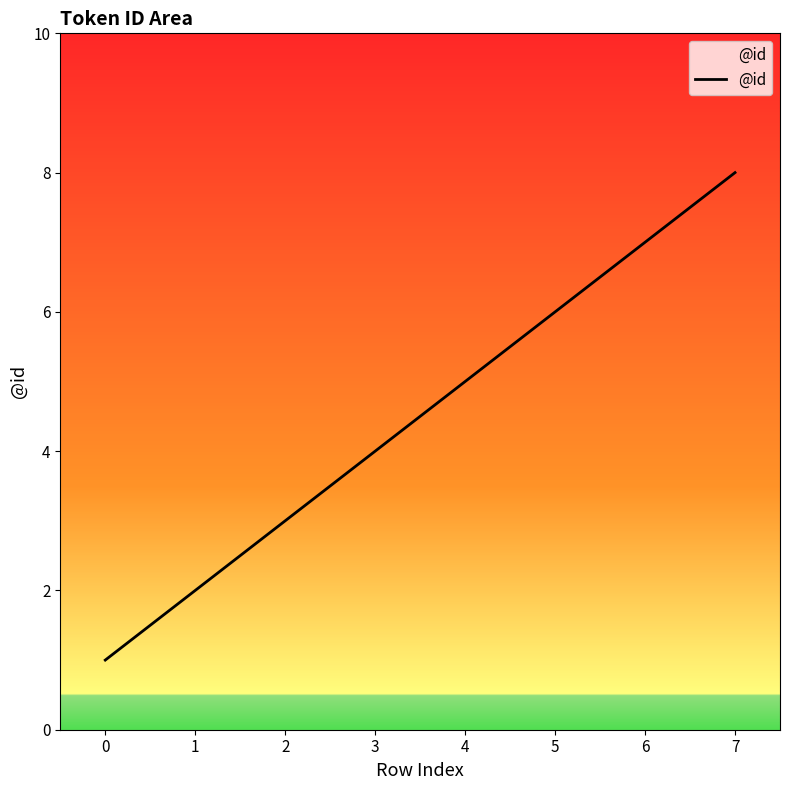

Is this an area chart (filled region under the line)?

No